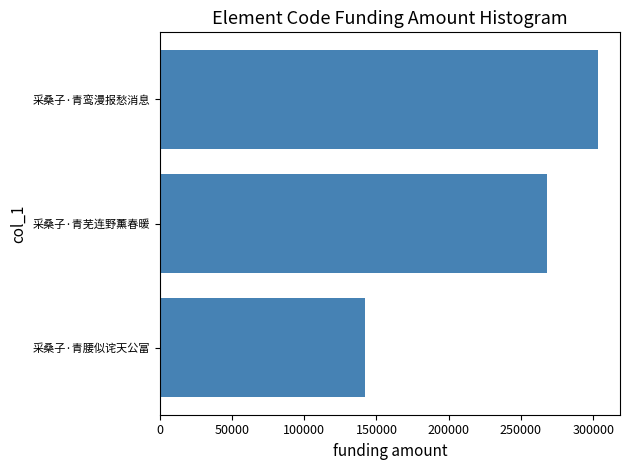

What is the sum of all values?

713227